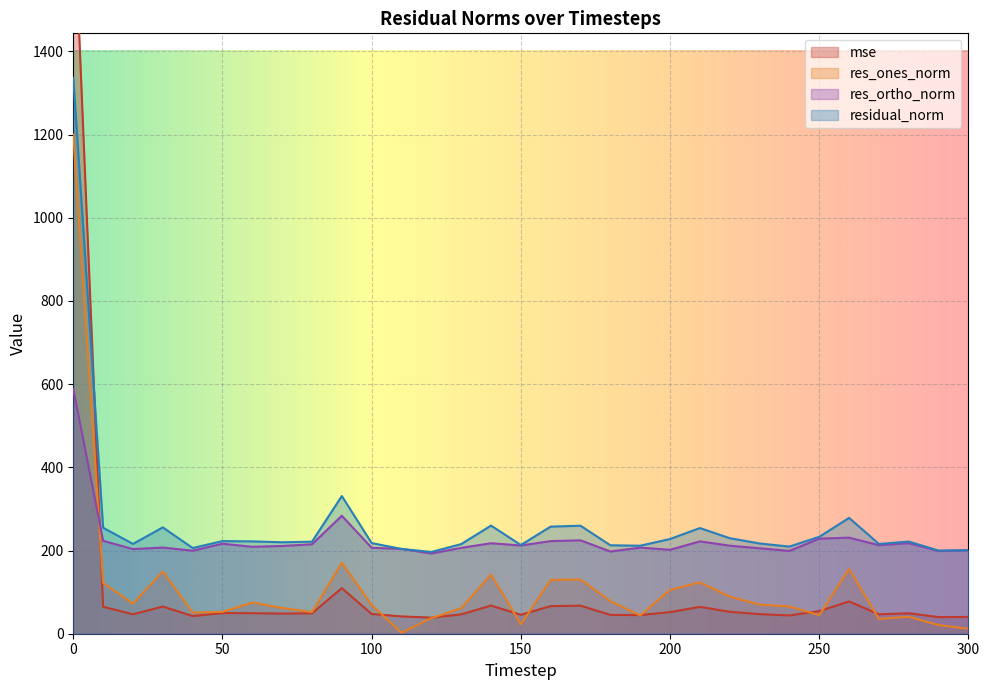

Which series has the largest range (max minus min)?

mse